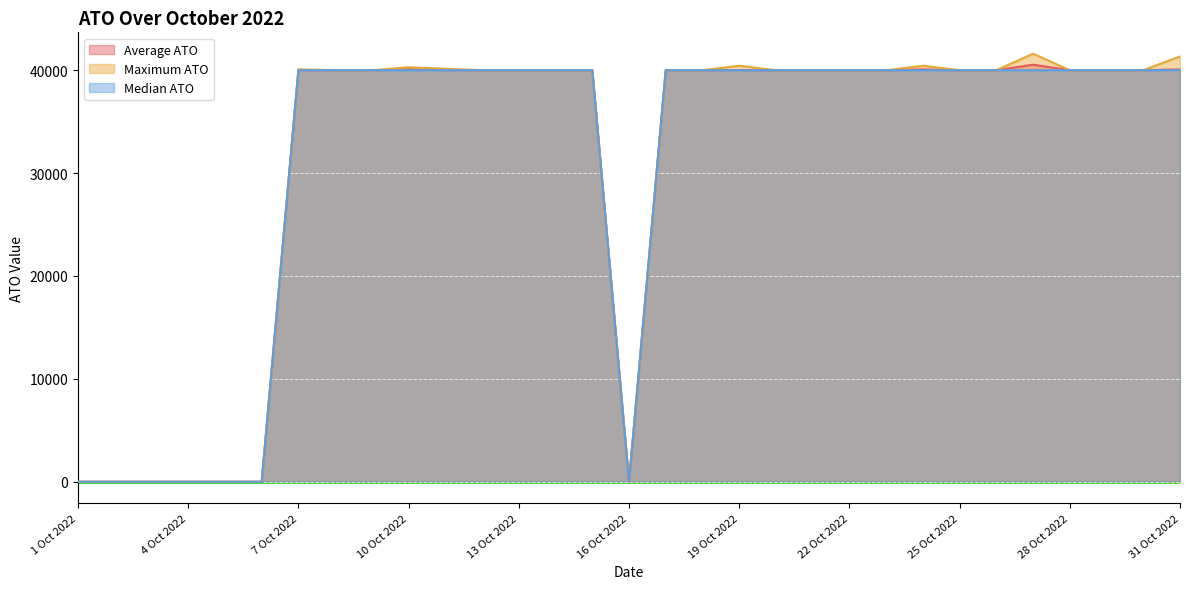

Is the value of Maximum ATO at 5 Oct 2022 greater than the value of Average ATO at 9 Oct 2022?

No